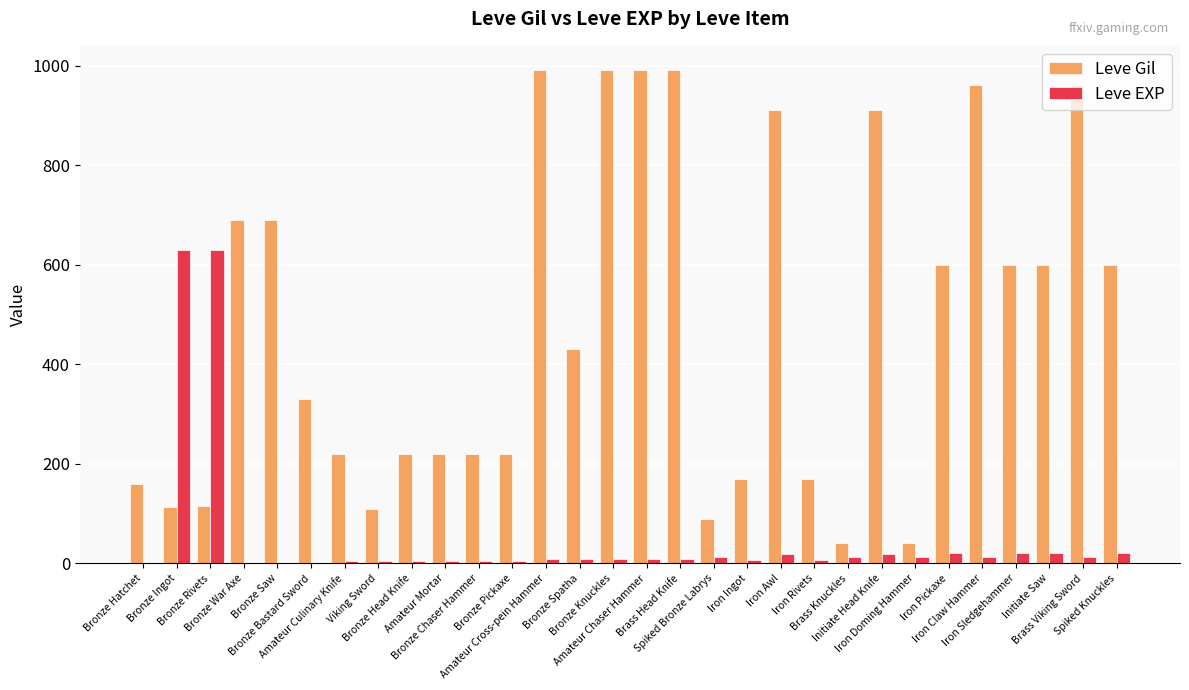

The Leve EXP series shows 18 at Initiate Head Knife. True or false?

True